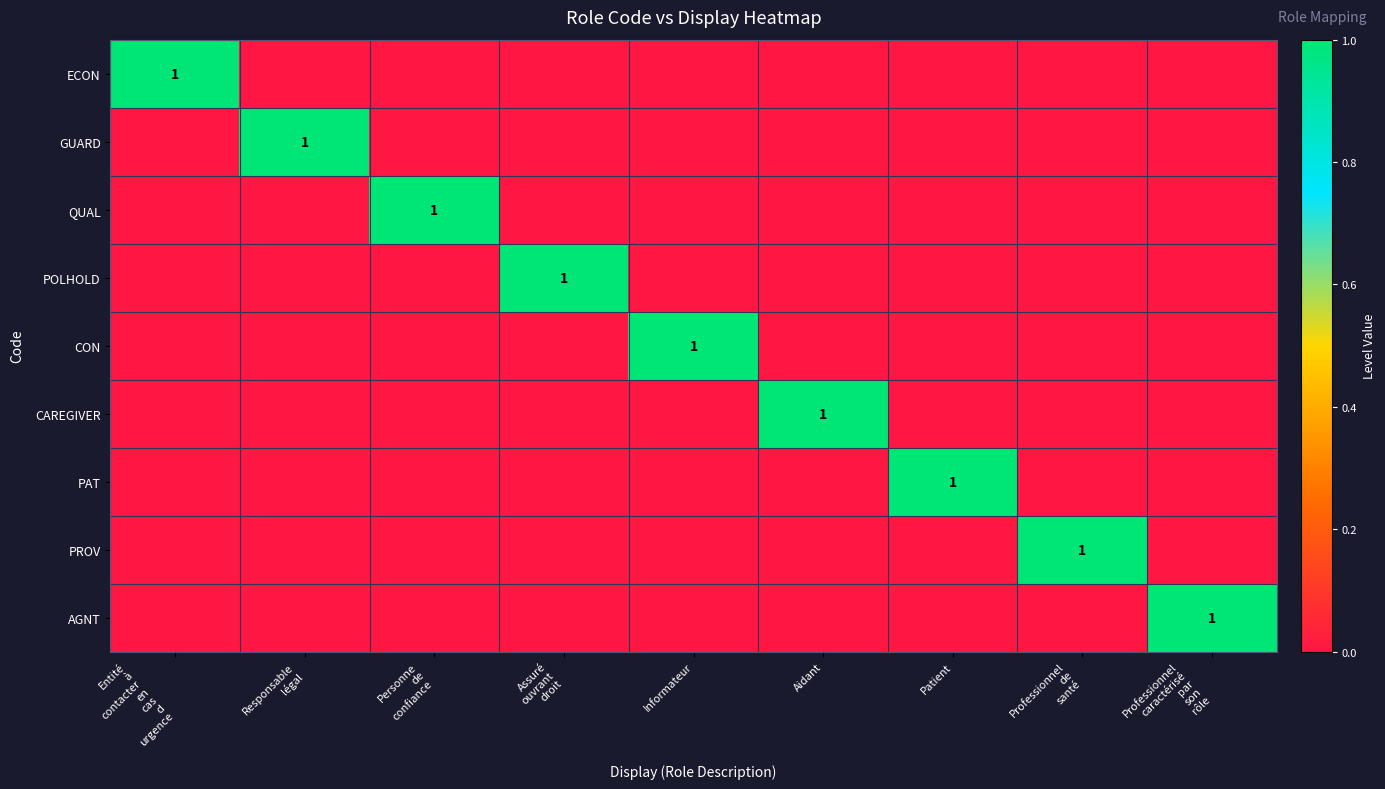

Rank the series at Responsable légal from lowest to highest value.

ECON, QUAL, POLHOLD, CON, CAREGIVER, PAT, PROV, AGNT, GUARD